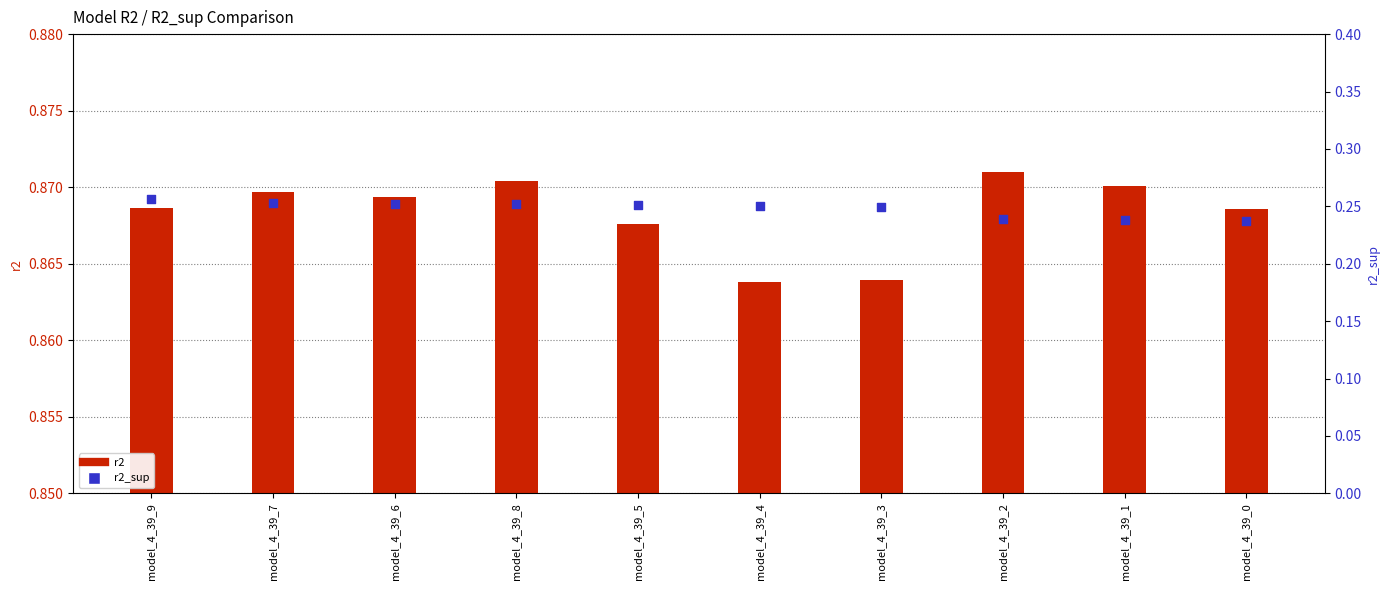

Which series has the largest total across all categories?

r2